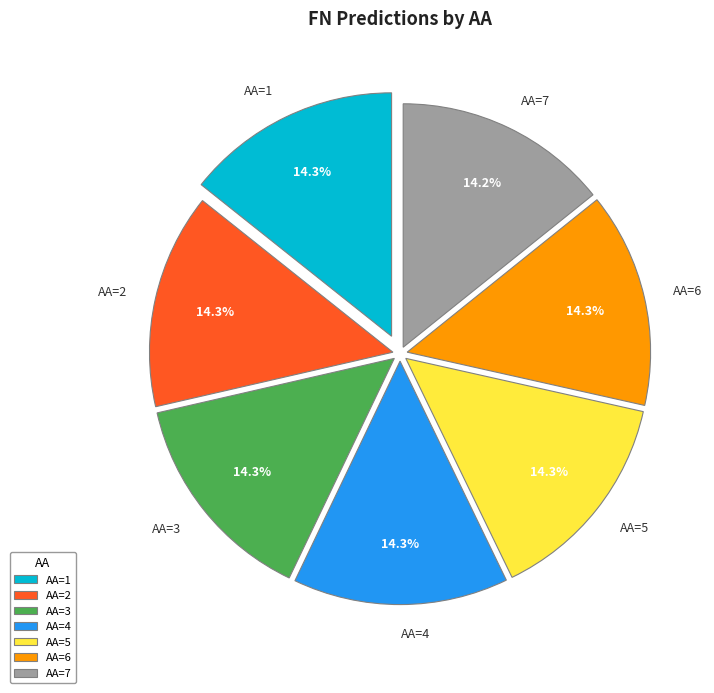

How many segments does this pie chart have?

7